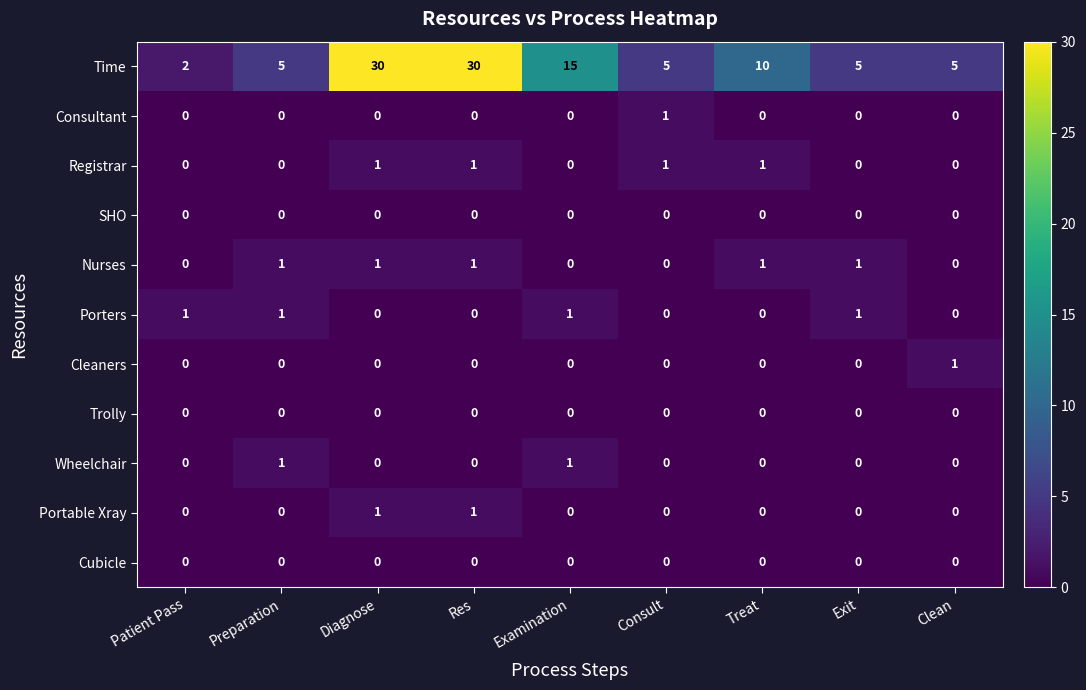

What is the sum of all Registrar values?

4